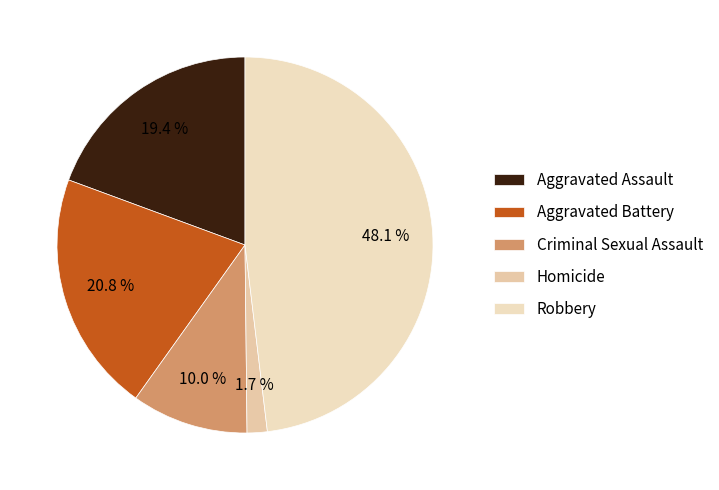

How many segments does this pie chart have?

5